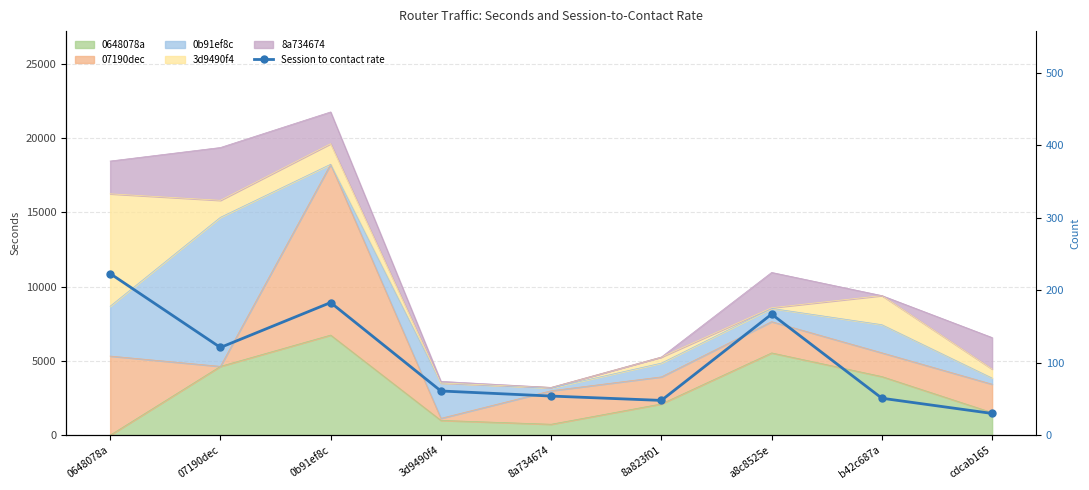

What position from the left is 8a823f01?

6